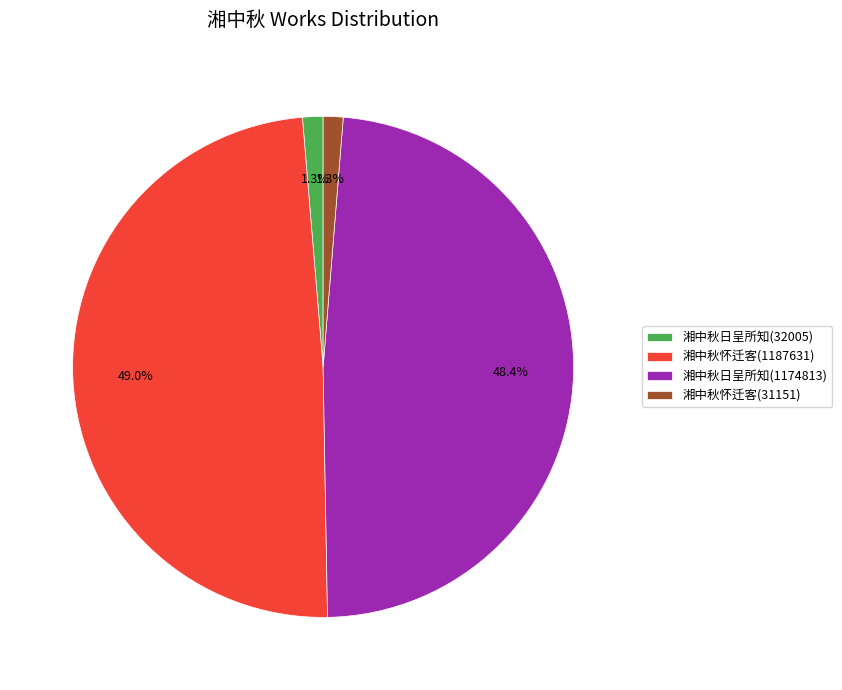

What is the largest slice in the pie chart?

湘中秋怀迁客(1187631)